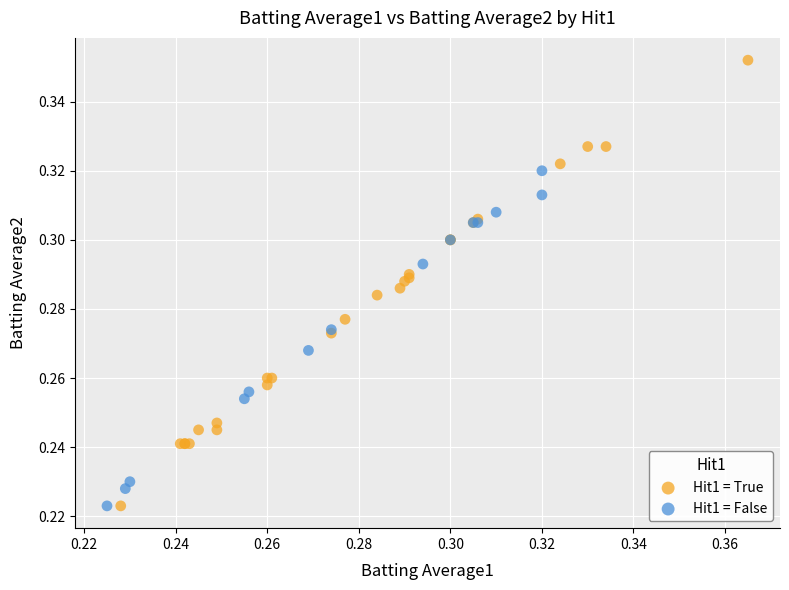

Which series reaches the maximum Y coordinate?

Hit1 = True